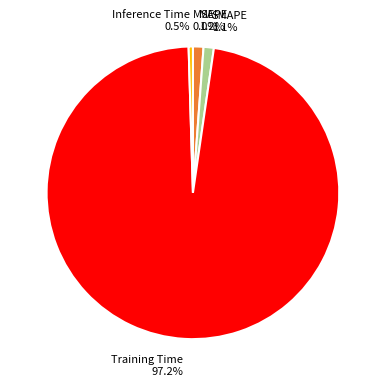

How much of the chart is everything except SMAPE?

98.9%